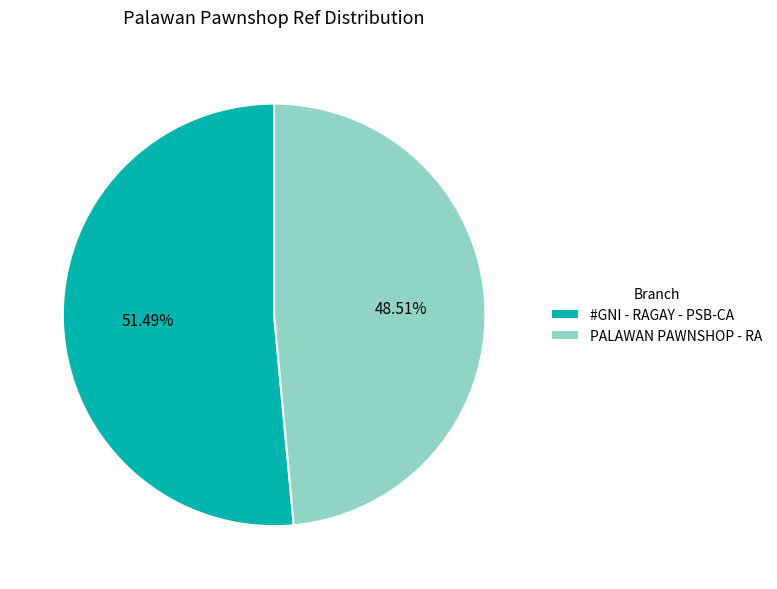

Is there any slice that represents more than half of the pie?

Yes